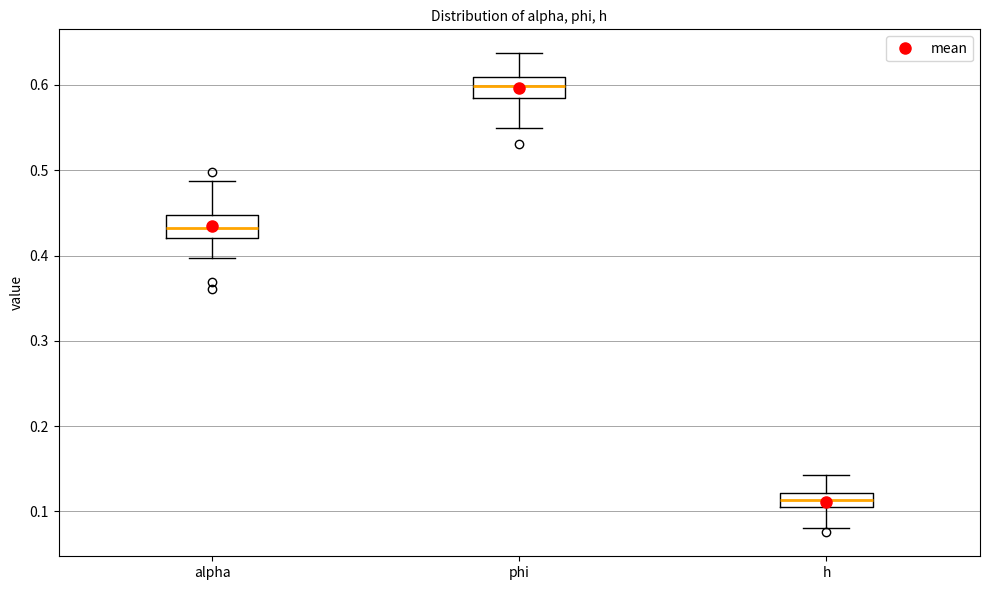

Reading left to right, read every box against the y-axis: the position of its median line, the range the box covers, and the ends of its whiskers. The values are not printed on the chart, so give them approximately, as read against the axis.

alpha: median 0.43, box 0.42 to 0.45, whiskers 0.40 to 0.49
phi: median 0.60, box 0.59 to 0.61, whiskers 0.55 to 0.64
h: median 0.11, box 0.10 to 0.12, whiskers 0.08 to 0.14